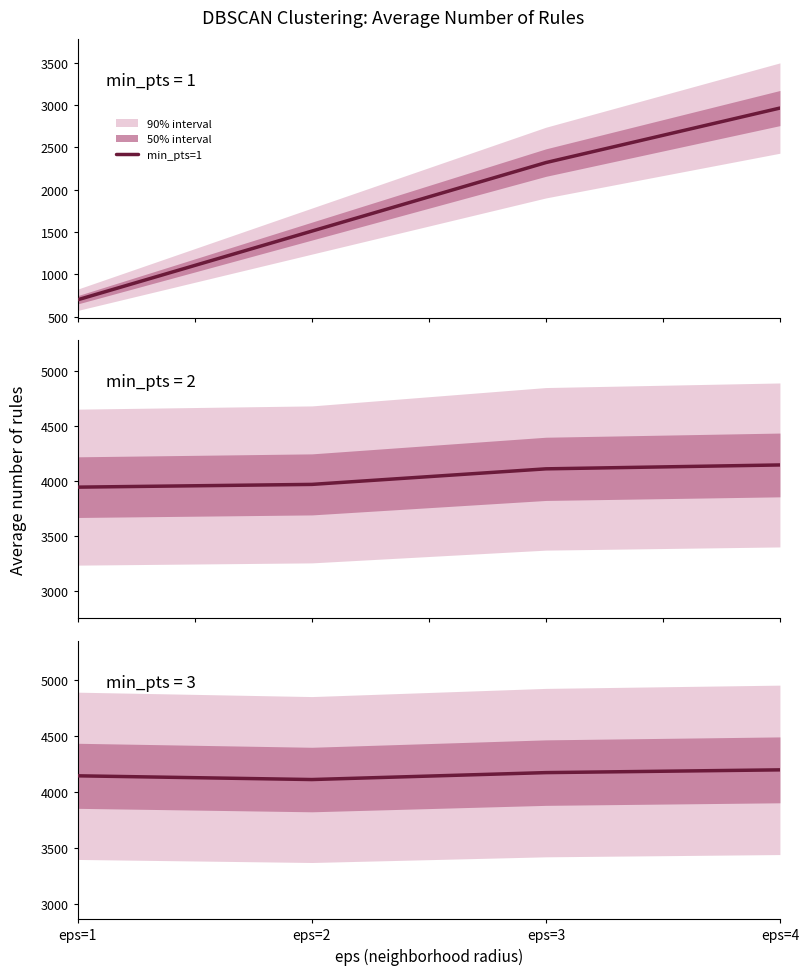

What is the value of the min_pts=1 point at the 1st from the left?

700.8